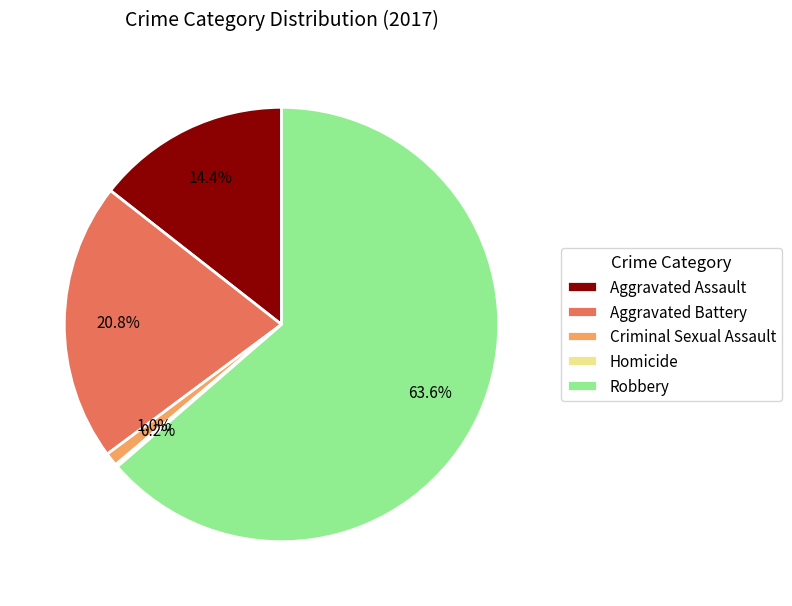

What percentage is the Robbery slice, to the nearest percent?

64%